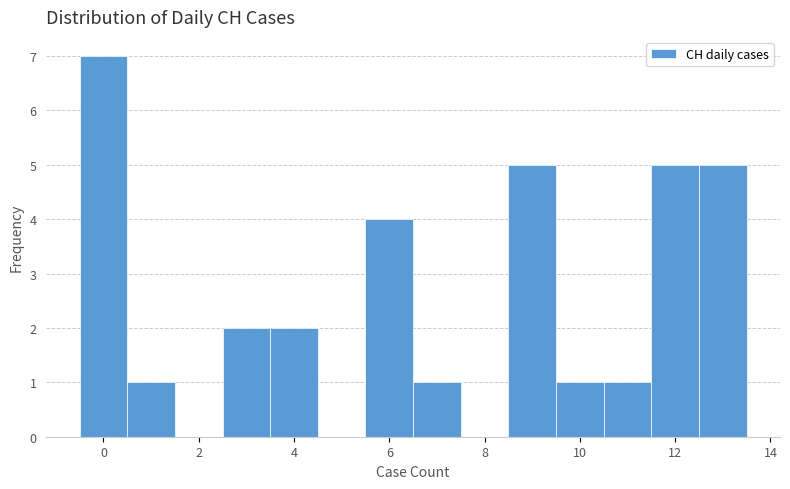

Reading left to right, list every bar in this chart as the range it spans on the x-axis followed by its height. Neither the bar edges nor the heights are printed on the chart, so give them approximately, as read against the axes.

-0.5 to 0.5: 7
0.5 to 1.5: 1
1.5 to 2.5: 0
2.5 to 3.5: 2
3.5 to 4.5: 2
4.5 to 5.5: 0
5.5 to 6.5: 4
6.5 to 7.5: 1
7.5 to 8.5: 0
8.5 to 9.5: 5
9.5 to 10.5: 1
10.5 to 11.5: 1
11.5 to 12.5: 5
12.5 to 13.5: 5